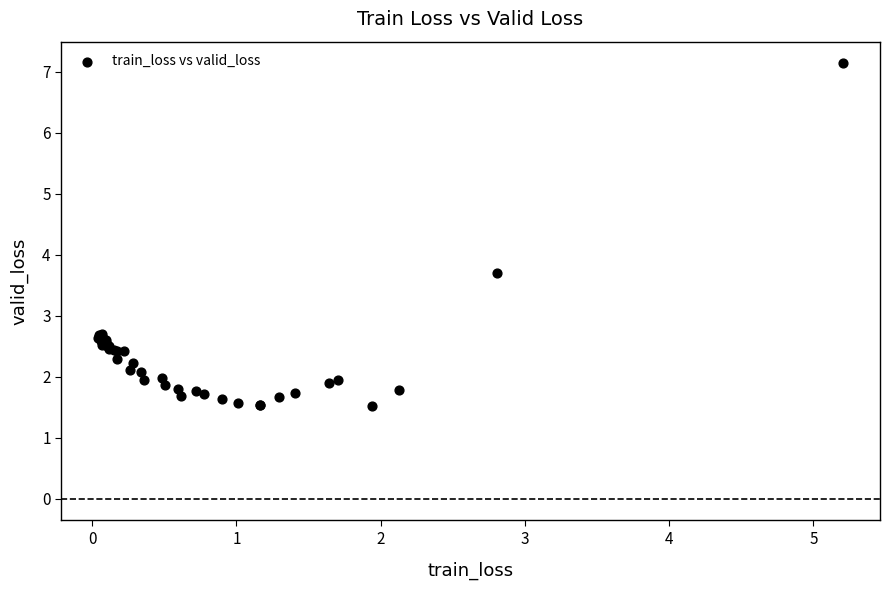

What Y value in the scatter plot is closest to 4?

3.7